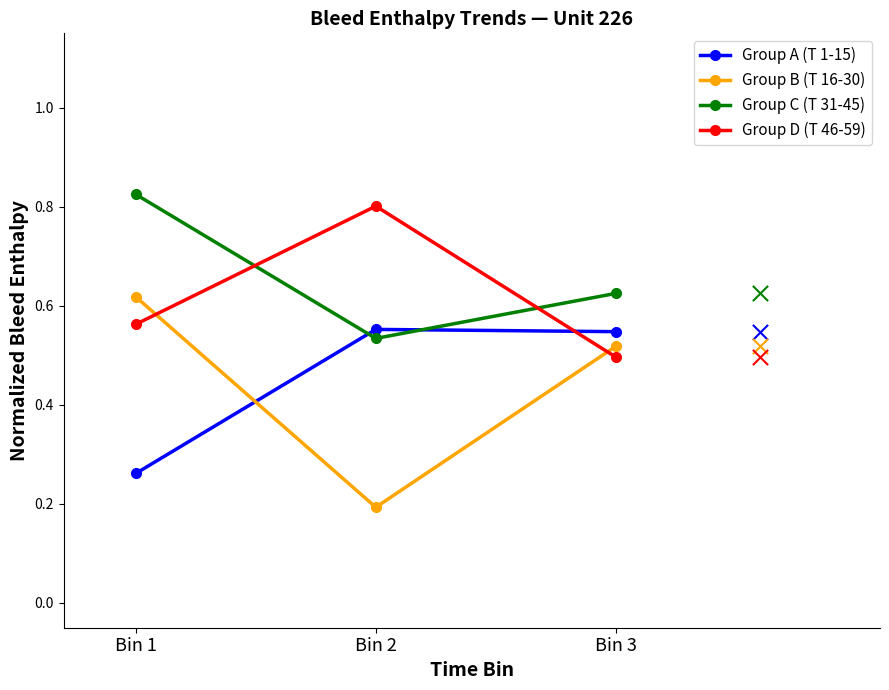

Which series has the widest spread of Y values?

Group B (T 16-30)